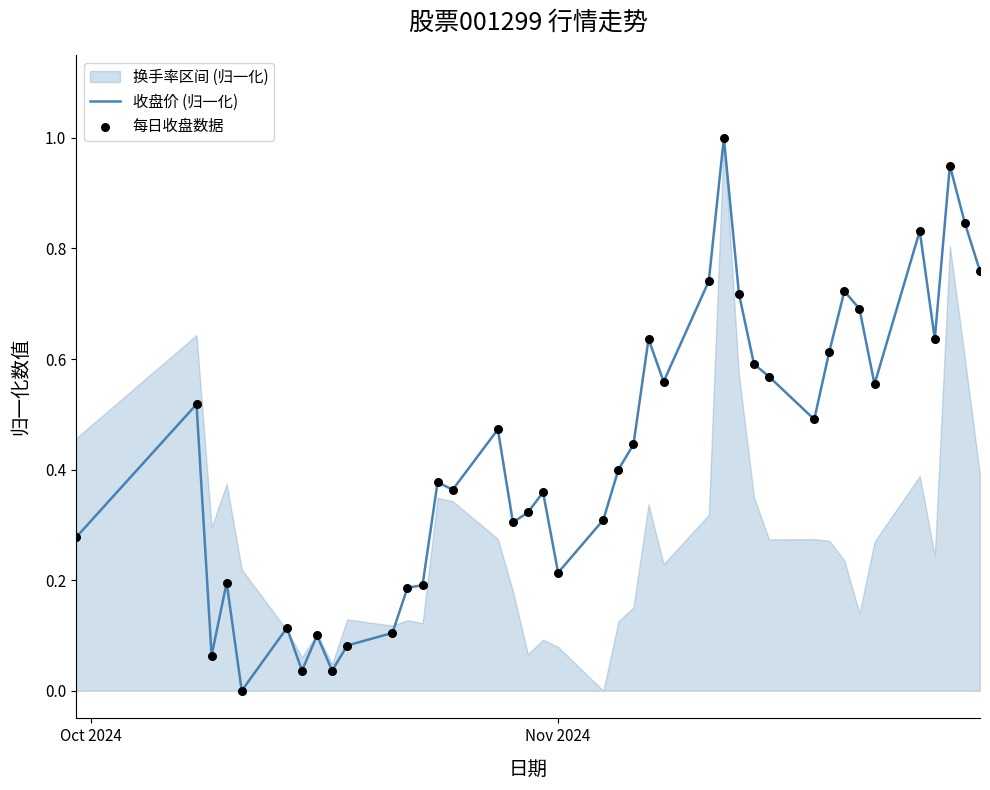

Which series reaches the minimum Y coordinate?

收盘价 (归一化)